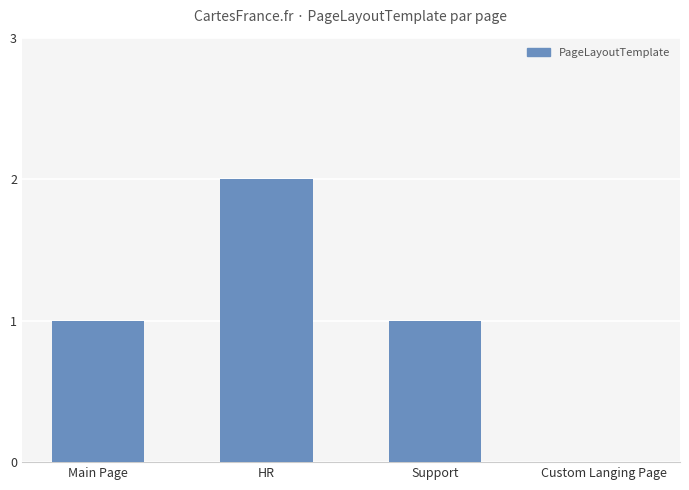

Between HR and Custom Langing Page, which is larger?

HR